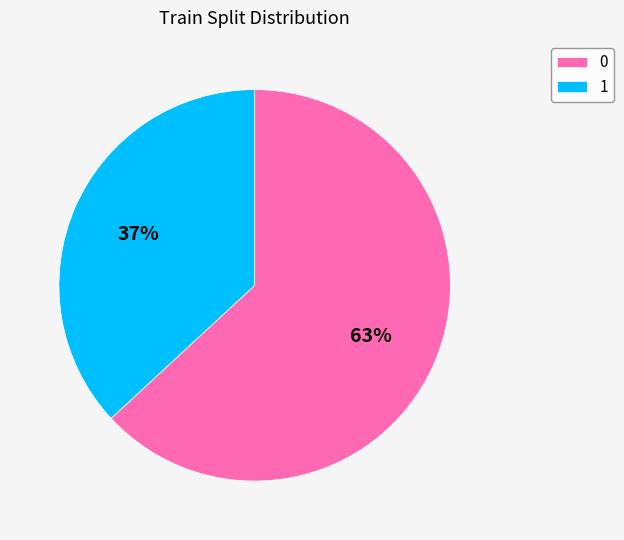

To the nearest percent, what portion does 0 represent?

63%